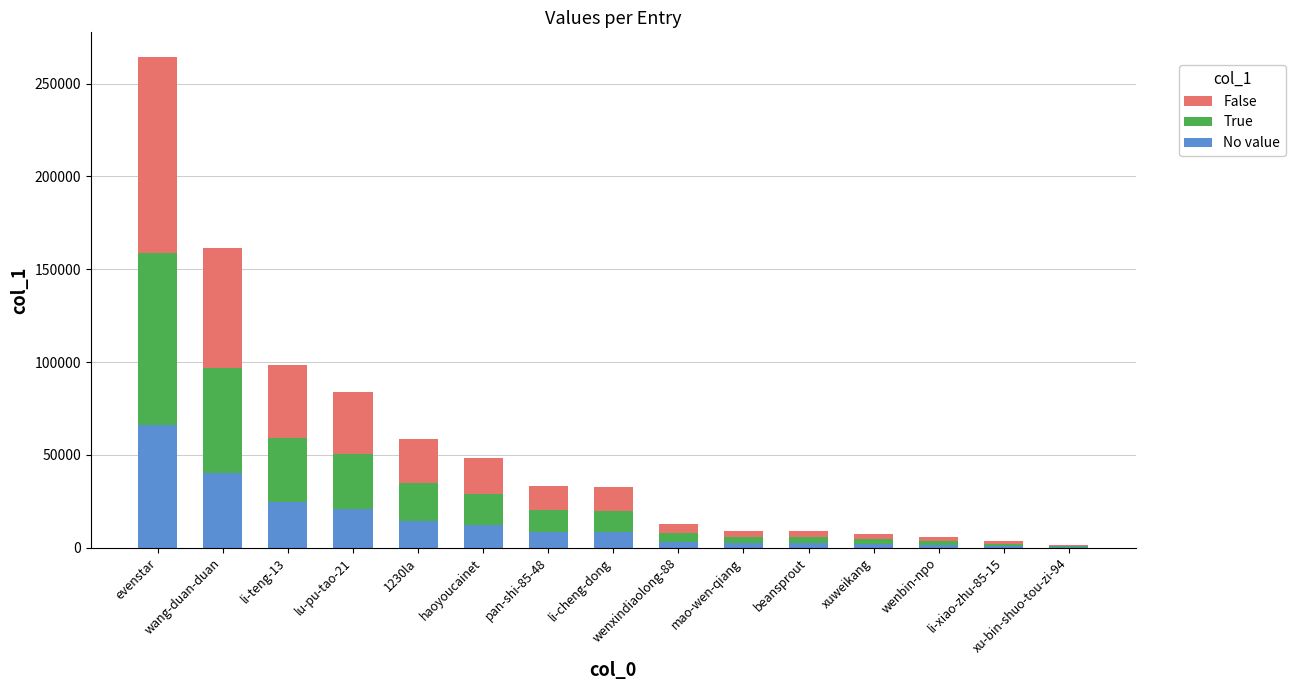

Does the chart contain stacked bars?

Yes